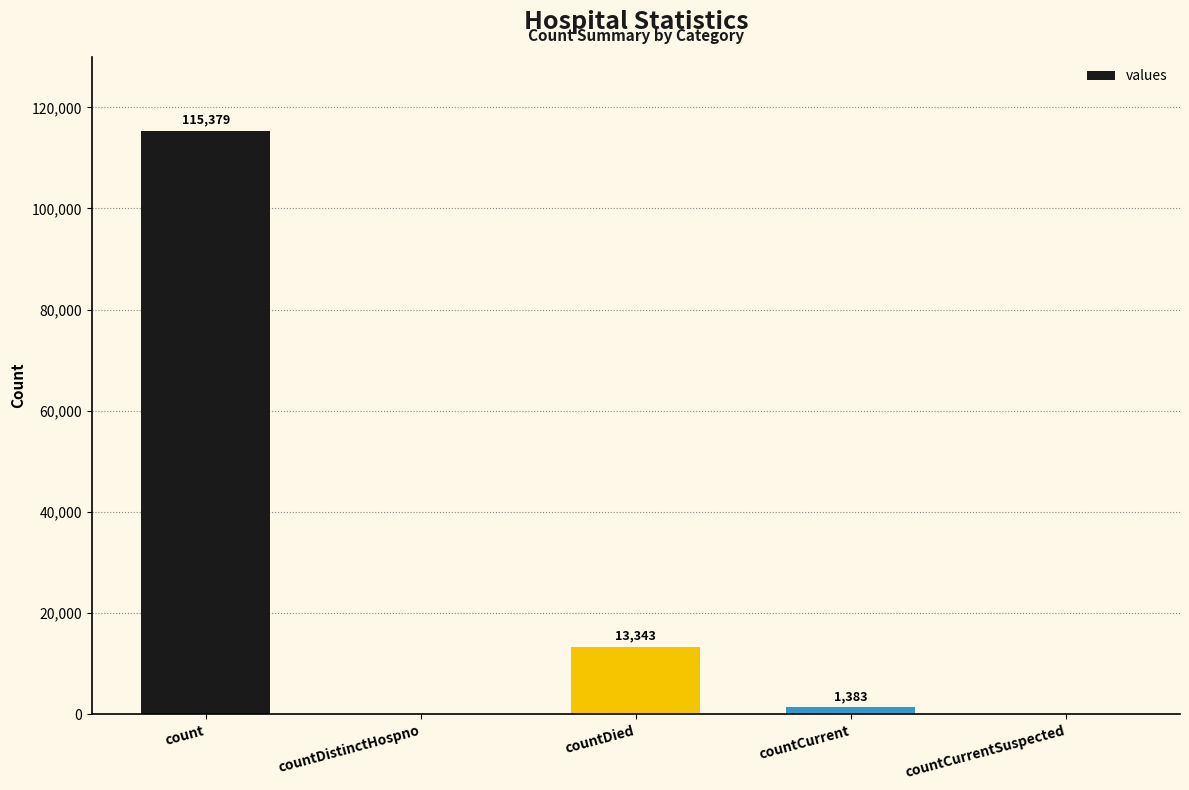

Which has a higher value, countCurrentSuspected or countCurrent?

countCurrent